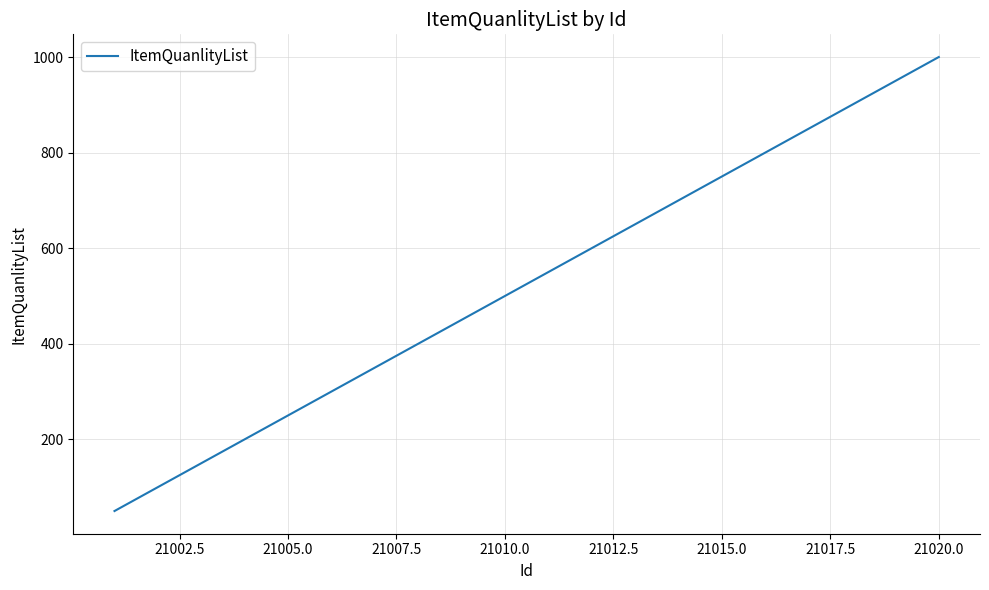

What is the smallest value displayed?

50